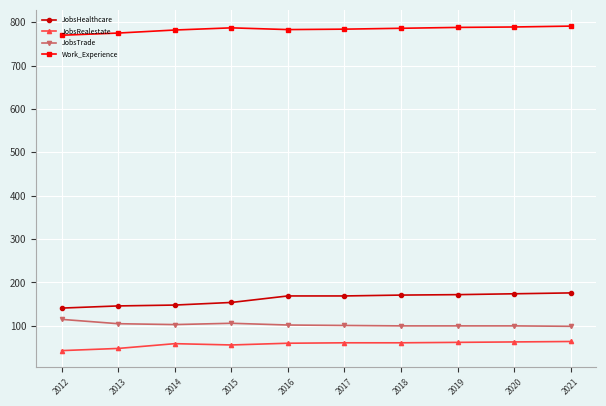

What is the lowest value of the JobsTrade series?

99